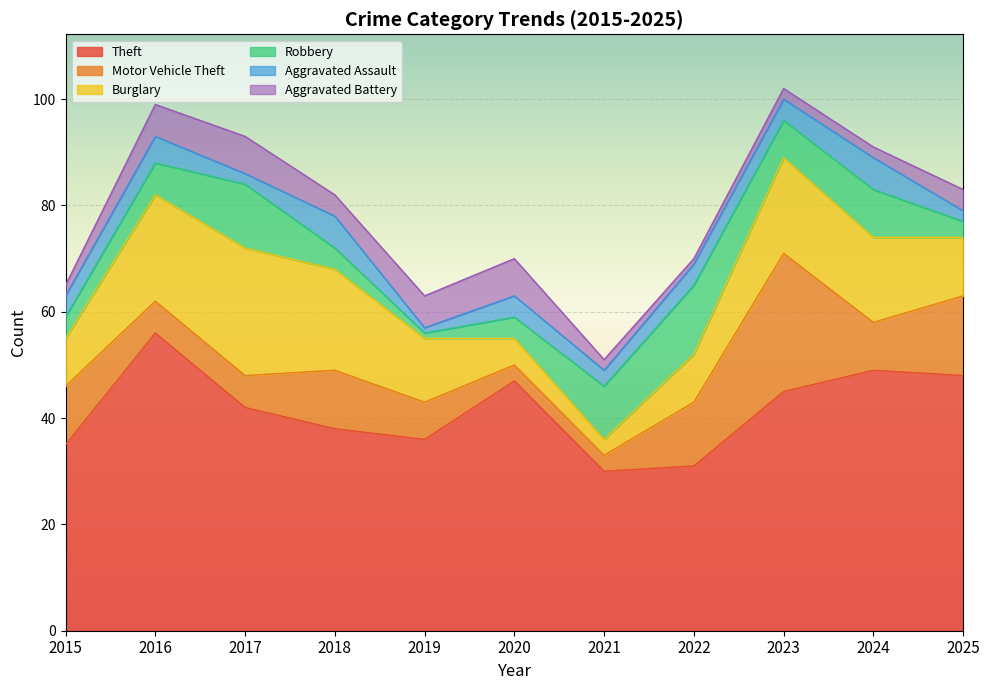

Which series has the largest total across all categories?

Theft